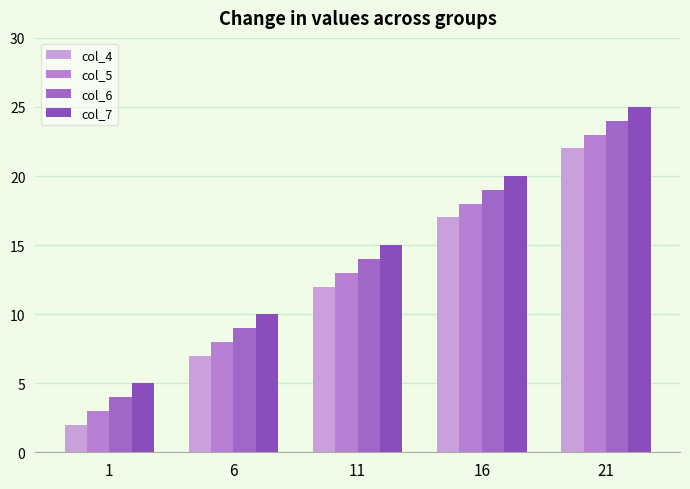

Which series has the largest range (max minus min)?

col_4